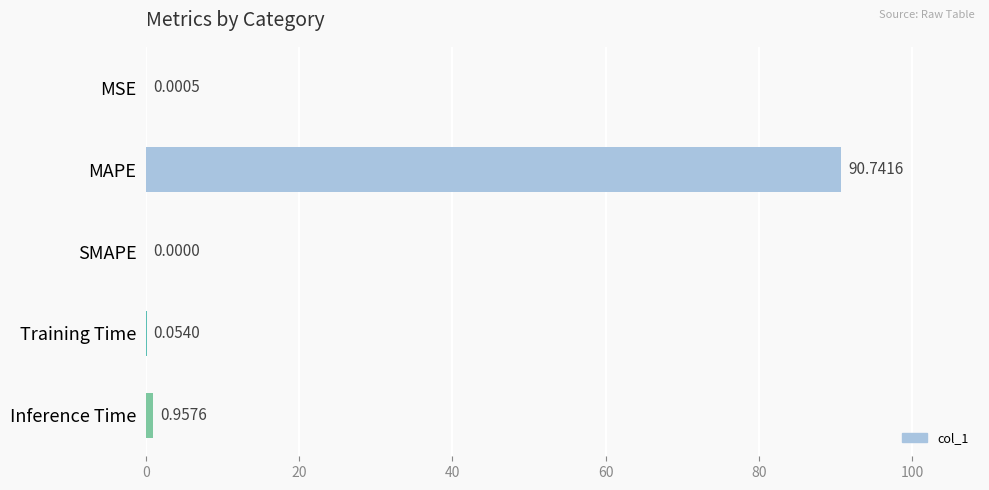

At which label is the value closest to 45?

Inference Time